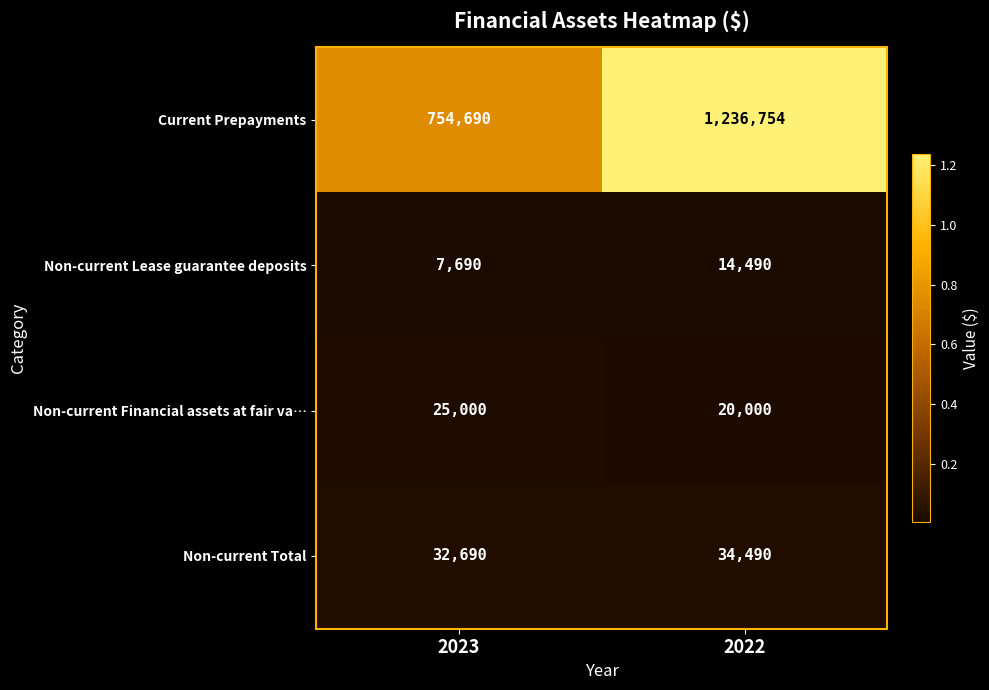

What is the total value across all series at 2022?

1305734